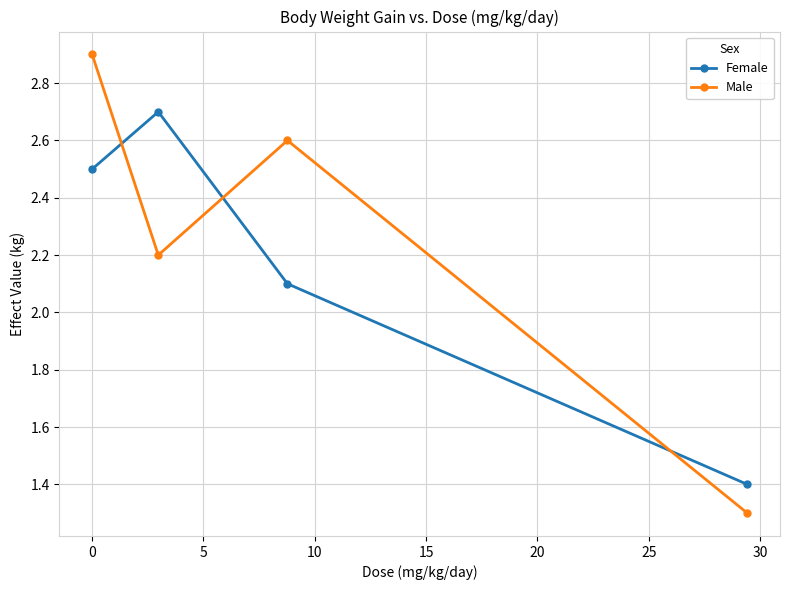

True or false: Female has more than 2 points higher than both neighbors.

False